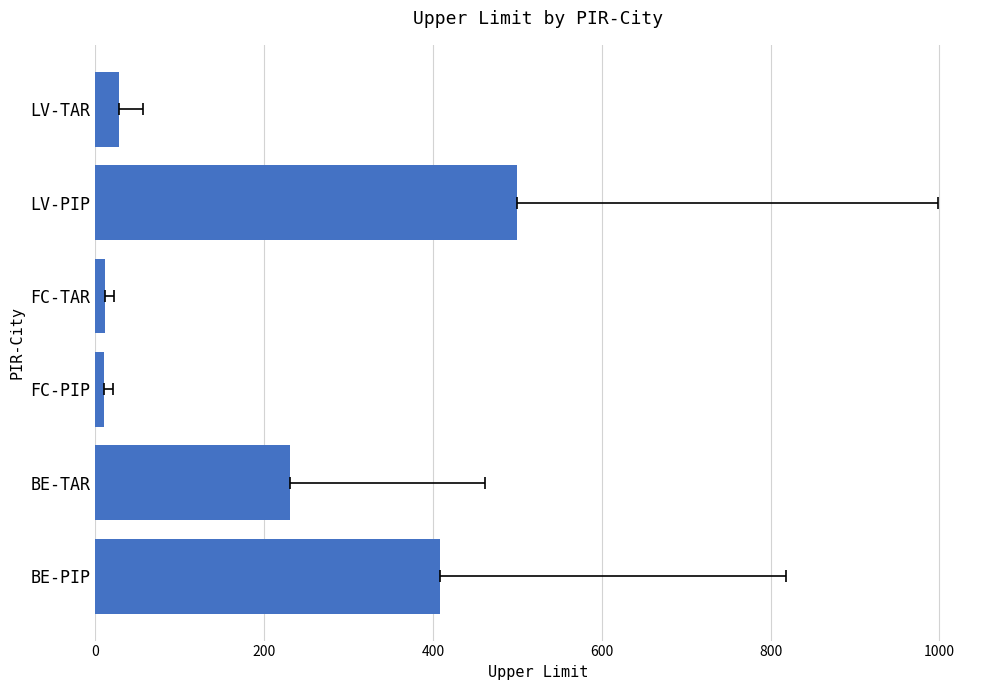

Which has a higher value, FC-PIP or FC-TAR?

FC-TAR